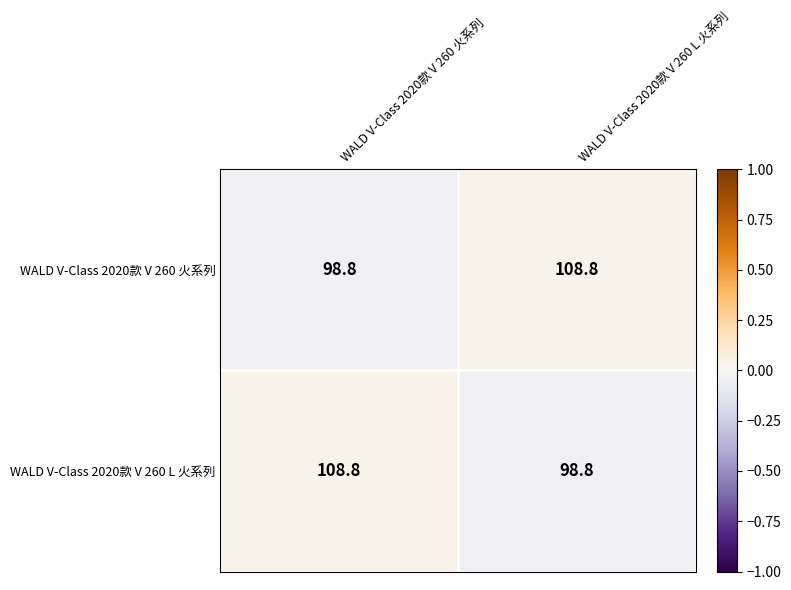

Reading left to right, extract all data points from this chart.

WALD V-Class 2020款 V 260 火系列: WALD V-Class 2020款 V 260 火系列=98.8	WALD V-Class 2020款 V 260 L 火系列=108.8
WALD V-Class 2020款 V 260 L 火系列: WALD V-Class 2020款 V 260 火系列=108.8	WALD V-Class 2020款 V 260 L 火系列=98.8